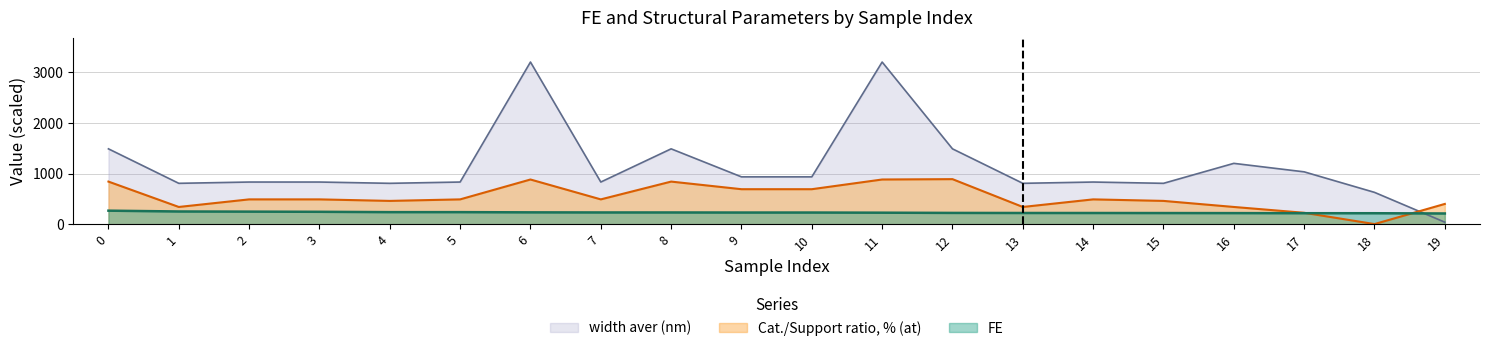

Reading right to left, transcribe all the data shown in this chart.

FE: 19=216.6	18=221.6	17=221.9	16=223.8	15=225.0	14=225.9	13=226.1	12=227.8	11=232.2	10=235.2	9=235.2	8=236.6	7=236.8	6=238.9	5=243.1	4=243.1	3=249.8	2=253.2	1=256.0	0=271.8
Cat./Support ratio, % (at): 19=404.9	18=8.0	17=230.4	16=345.0	15=464.3	14=494.4	13=345.0	12=892.9	11=886.0	10=694.9	9=694.9	8=844.8	7=494.4	6=886.0	5=494.4	4=464.3	3=494.4	2=494.4	1=345.0	0=844.8
width aver (nm): 19=45.0	18=632.7	17=1036.9	16=1204.0	15=810.8	14=836.0	13=810.8	12=1490.0	11=3200.0	10=938.0	9=938.0	8=1490.0	7=836.0	6=3200.0	5=836.0	4=810.8	3=836.0	2=836.0	1=810.8	0=1490.0